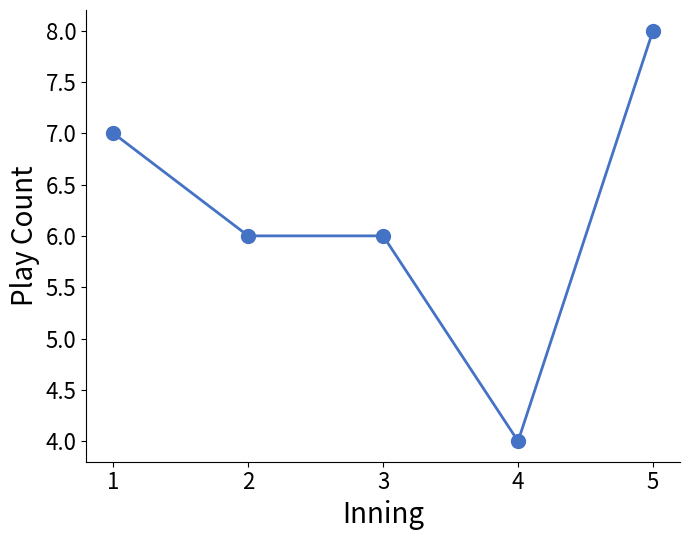

What is the change in value from 1 to 4?

-3